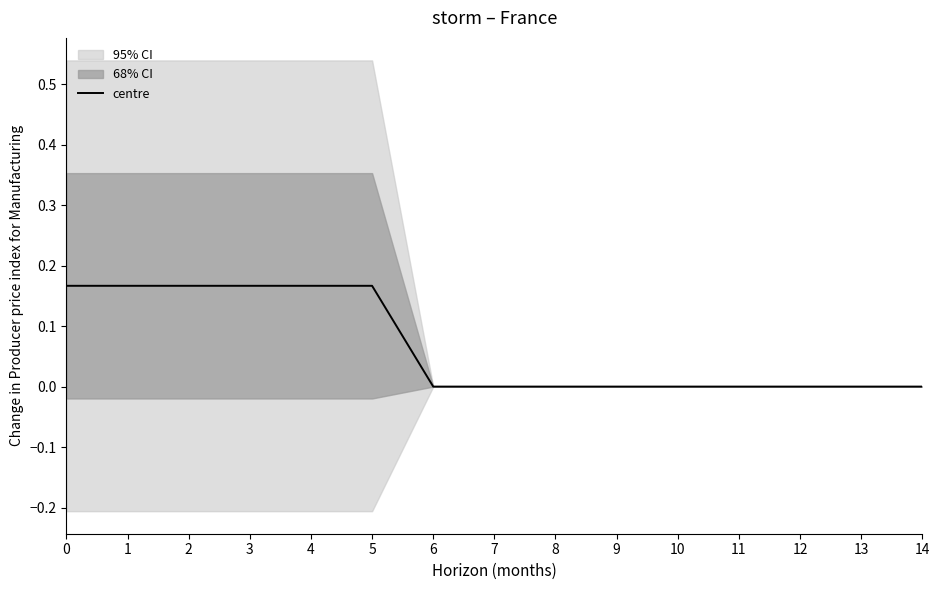

What is the sum of all values?

1.0